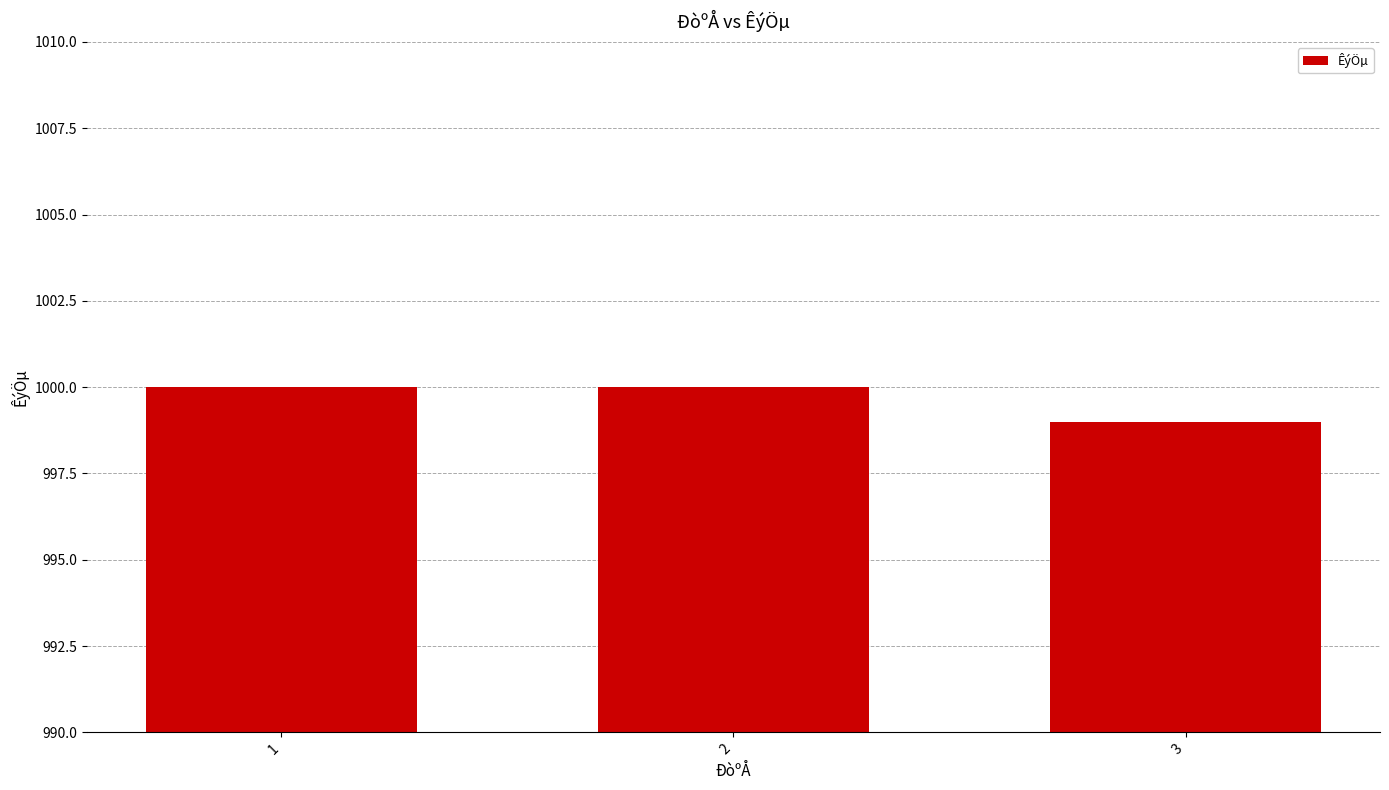

Which category has the lowest value across all series?

3